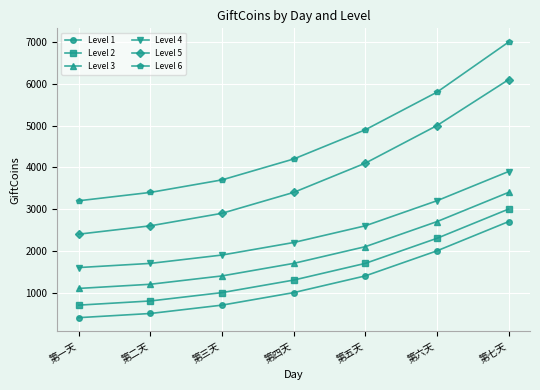

Does the chart display data point markers on the line(s)?

Yes